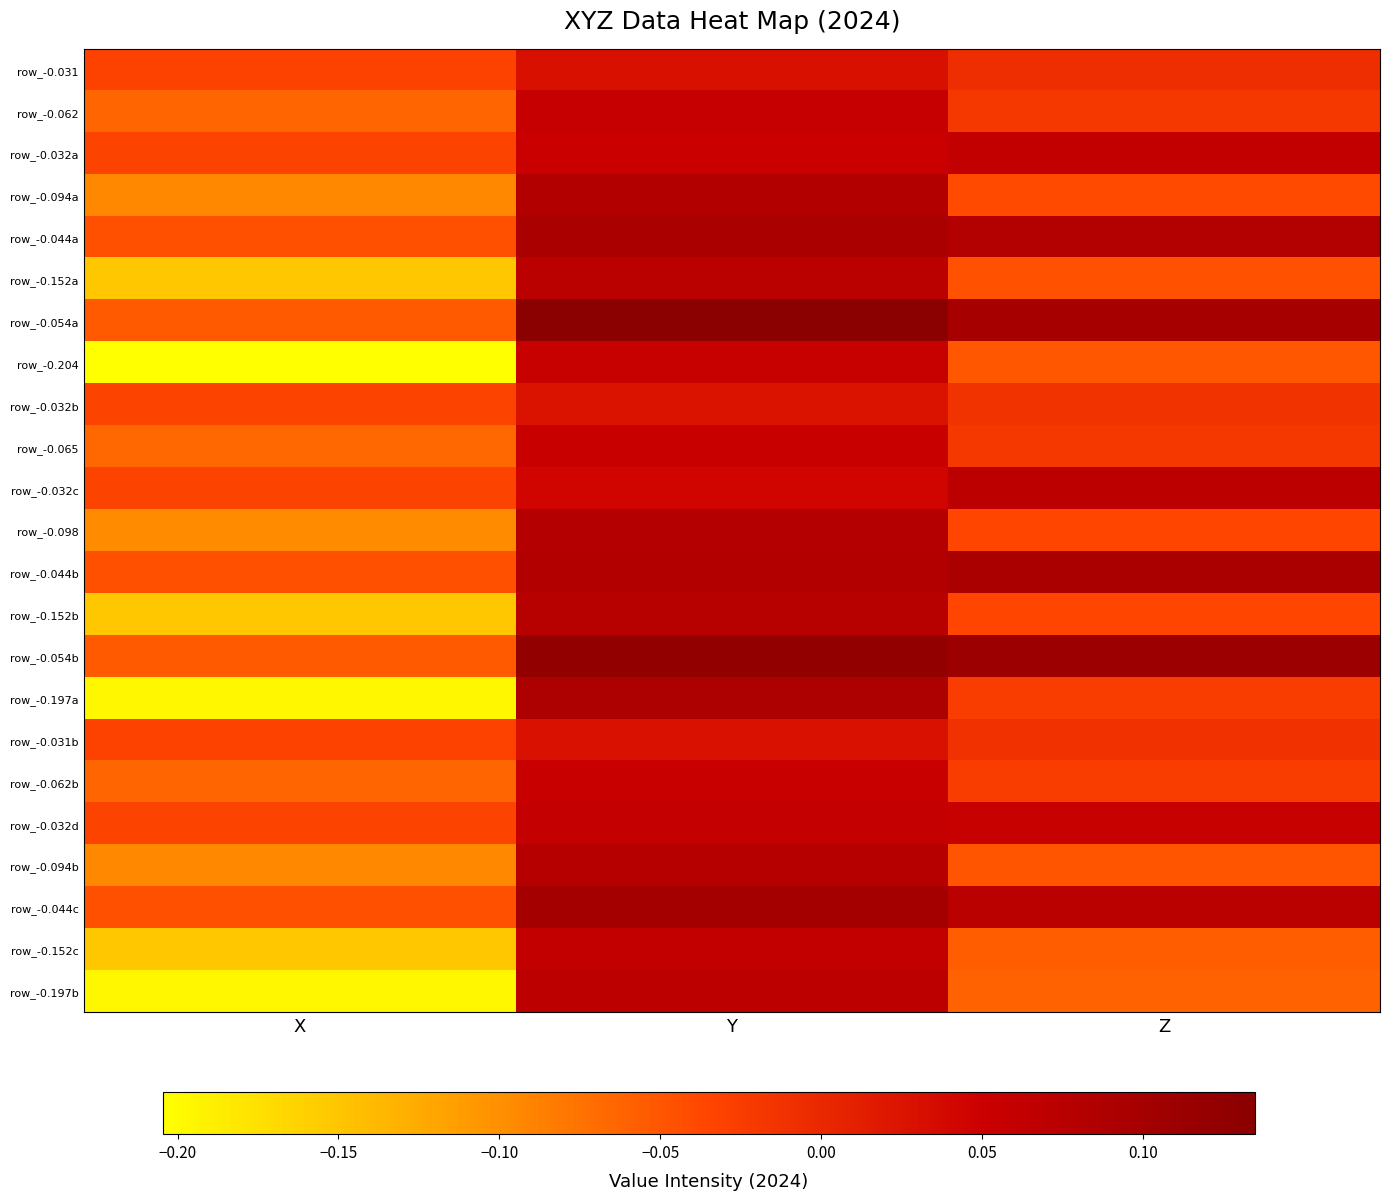

At which category is the sum across all series the highest?

Y